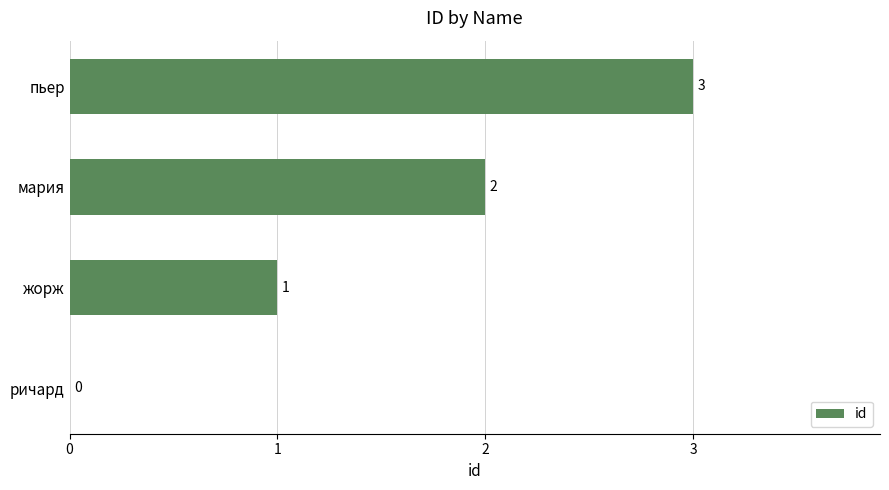

Which category has the highest value across all series?

пьер